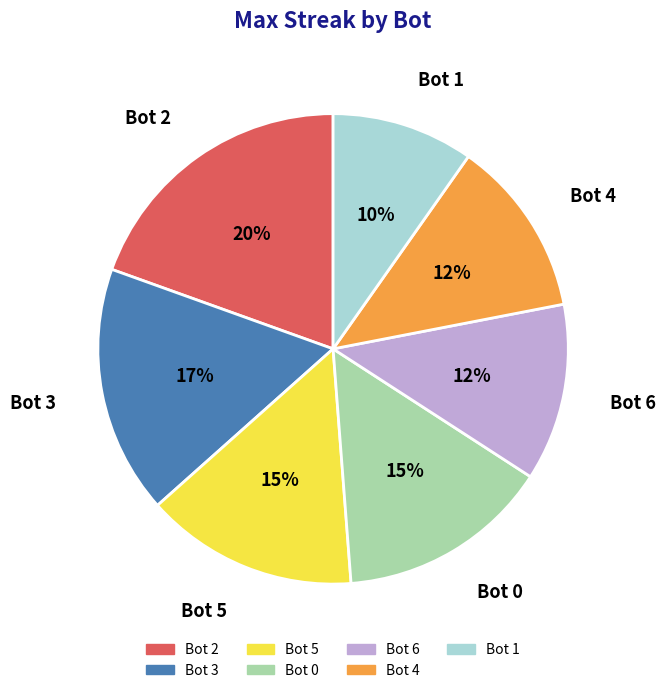

Which category has the biggest portion of the pie?

Bot 2